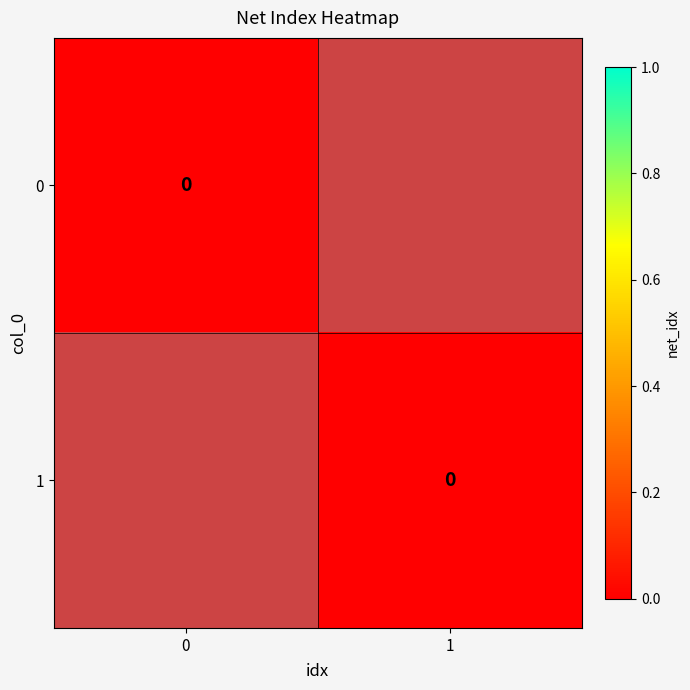

At 0, list the series in order from smallest to largest.

0, 1